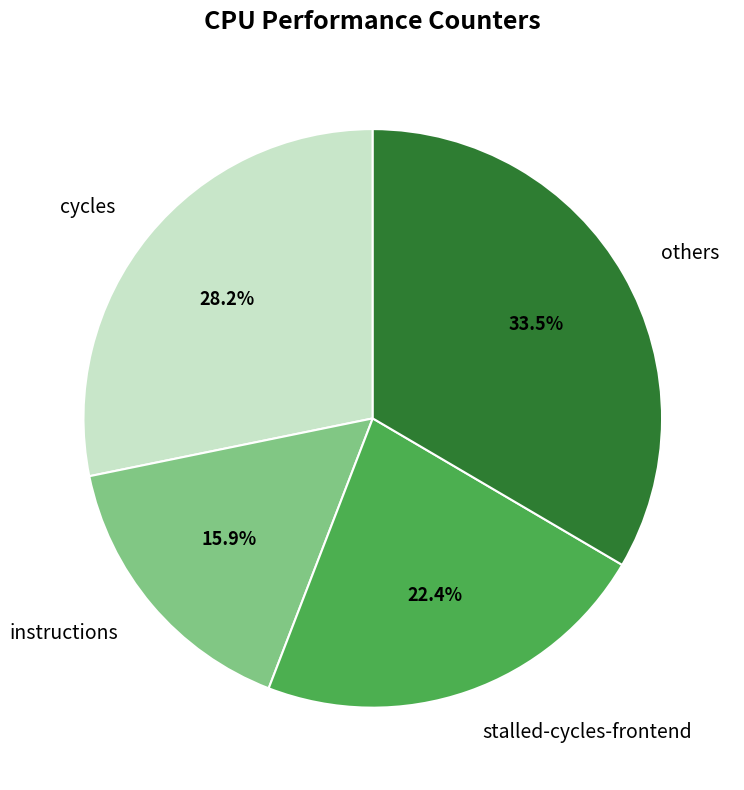

What is the largest slice in the pie chart?

others